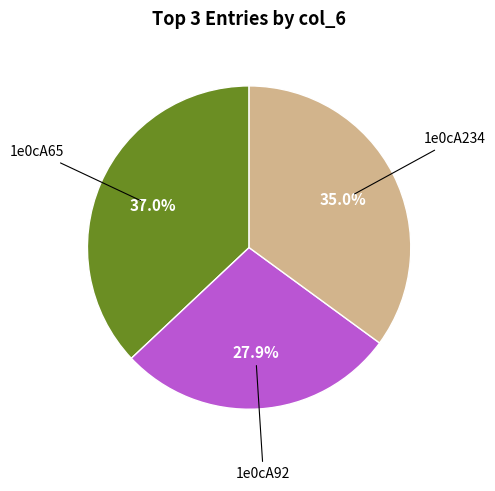

How many segments does this pie chart have?

3